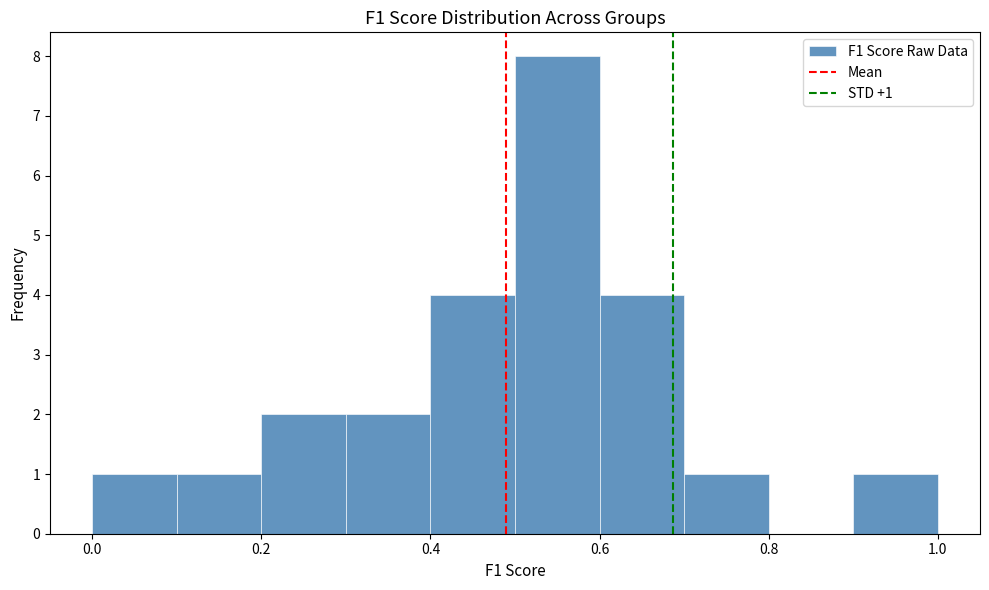

Over which range of the x-axis is the bar tallest?

0.5 to 0.6